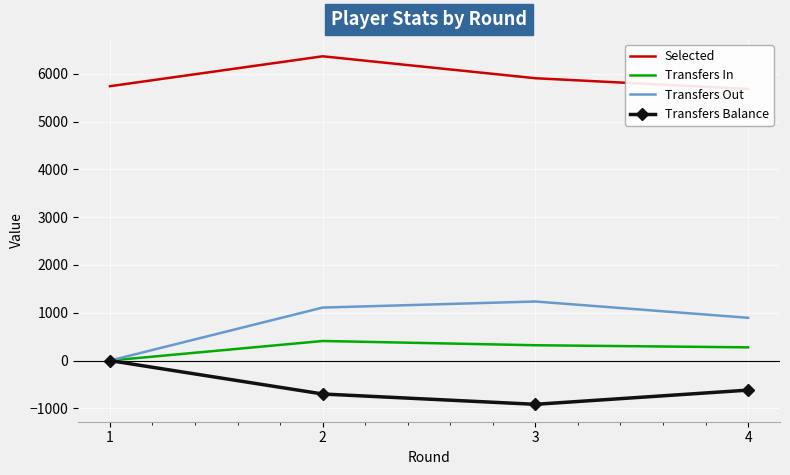

Which label corresponds to the largest value in the chart?

2